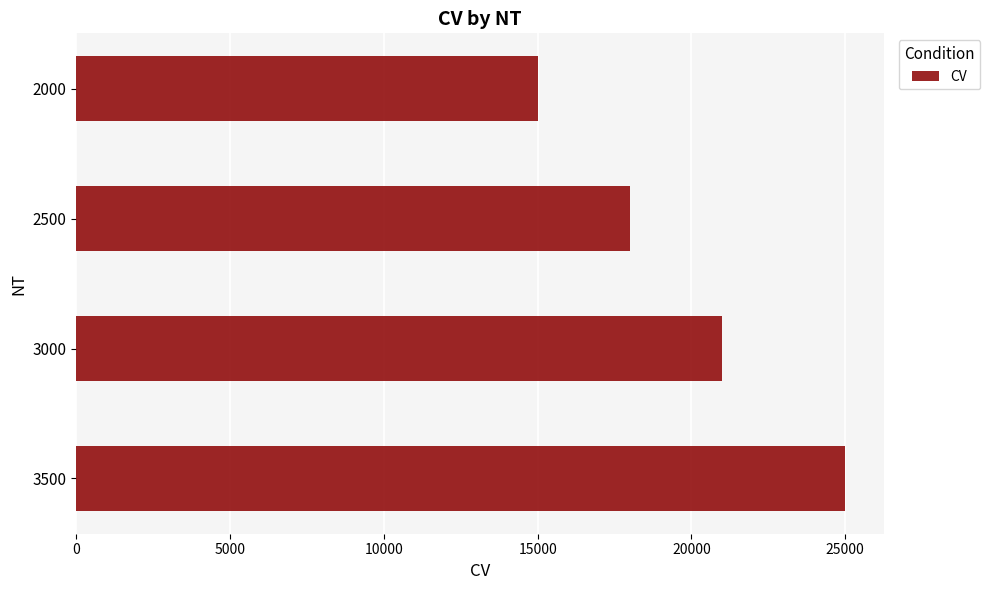

What is the sum of all values?

79000